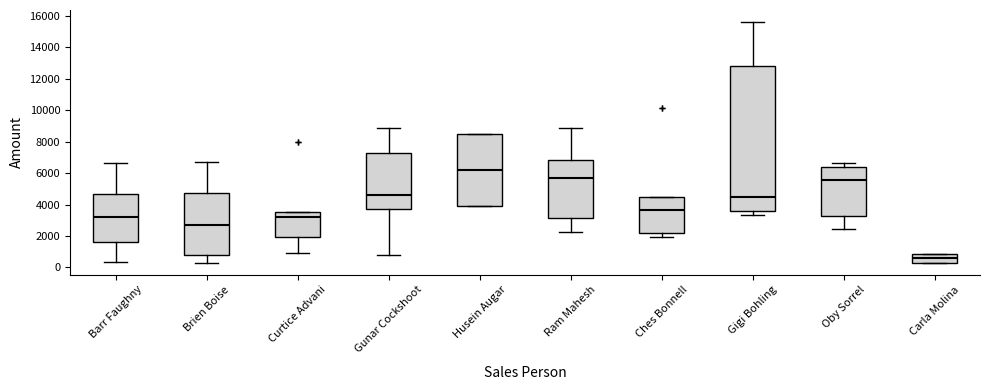

Where is the lower edge of the box for Husein Augar on the y-axis? The values are not printed on the chart, so give them approximately, as read against the axis.

4000